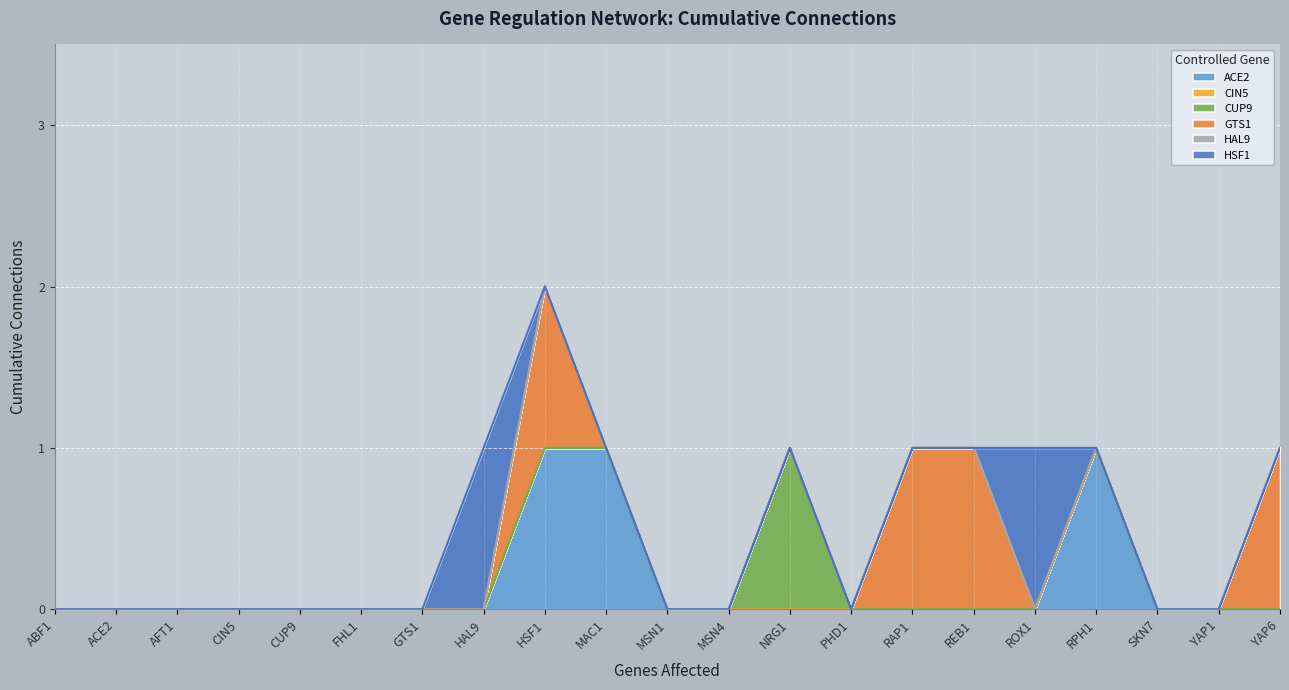

What is the label of the 4th point from the right?

RPH1